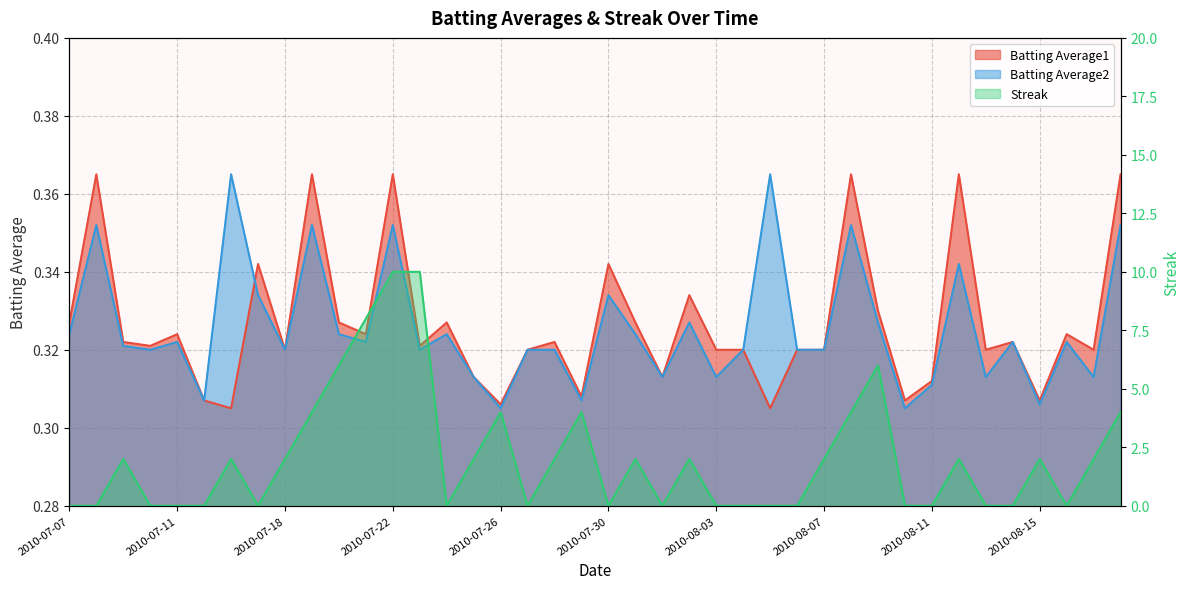

What is the total value across all series at 2010-07-27?

0.6